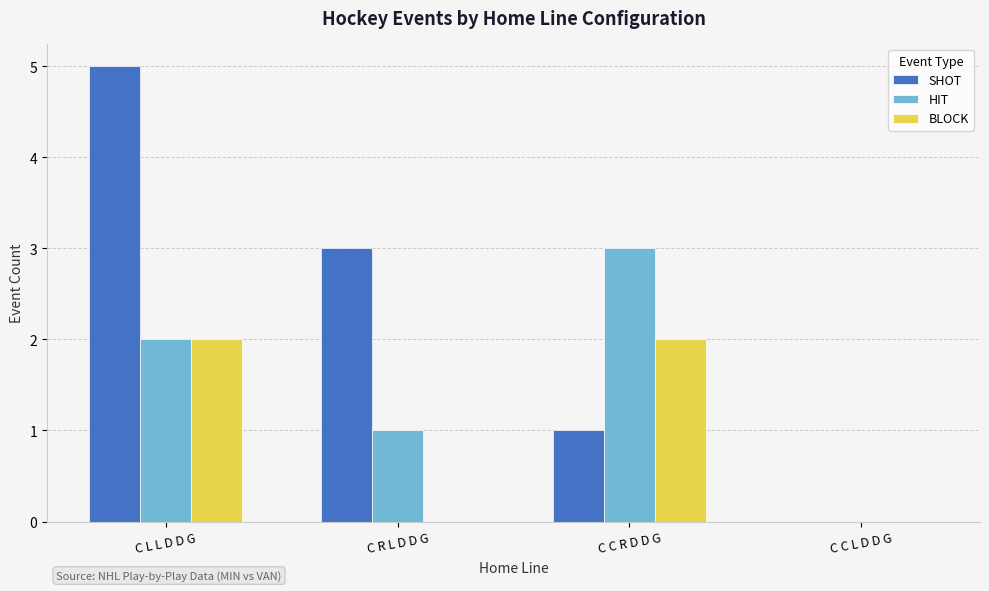

What is the maximum value for HIT?

3